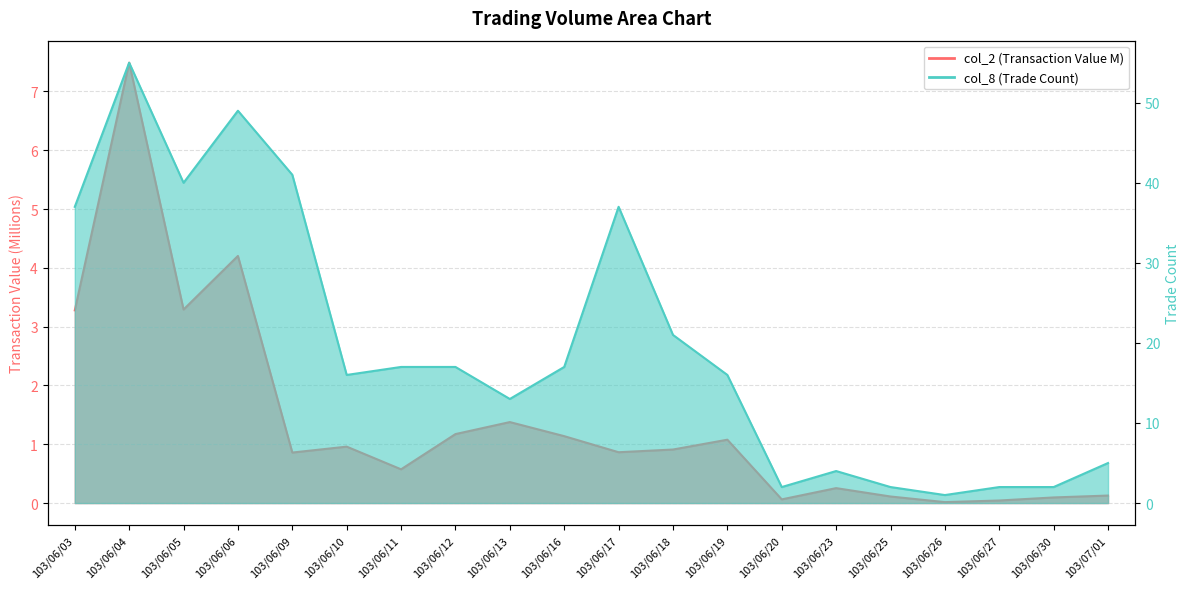

What is the average value of the col_2 series?

1.4